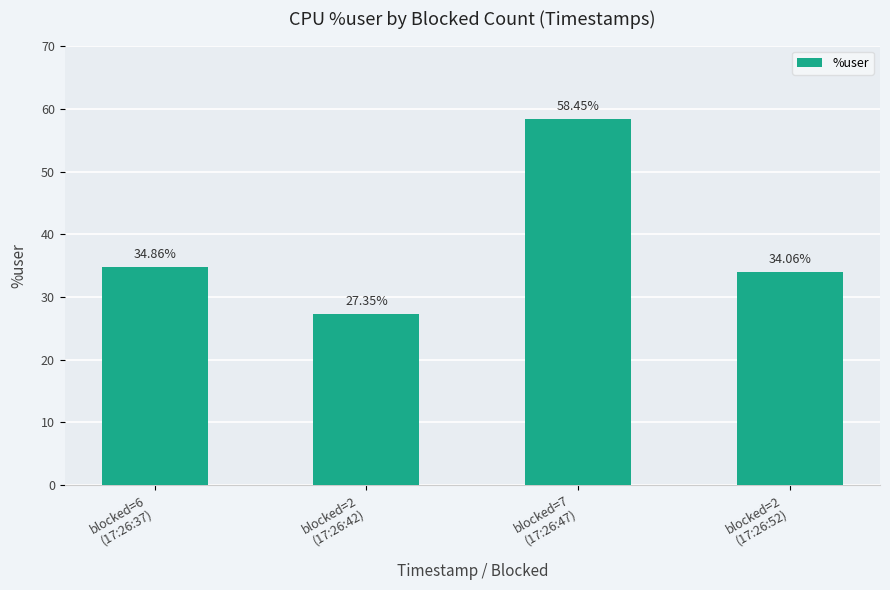

What position from the right is blocked=6
(17:26:37)?

4